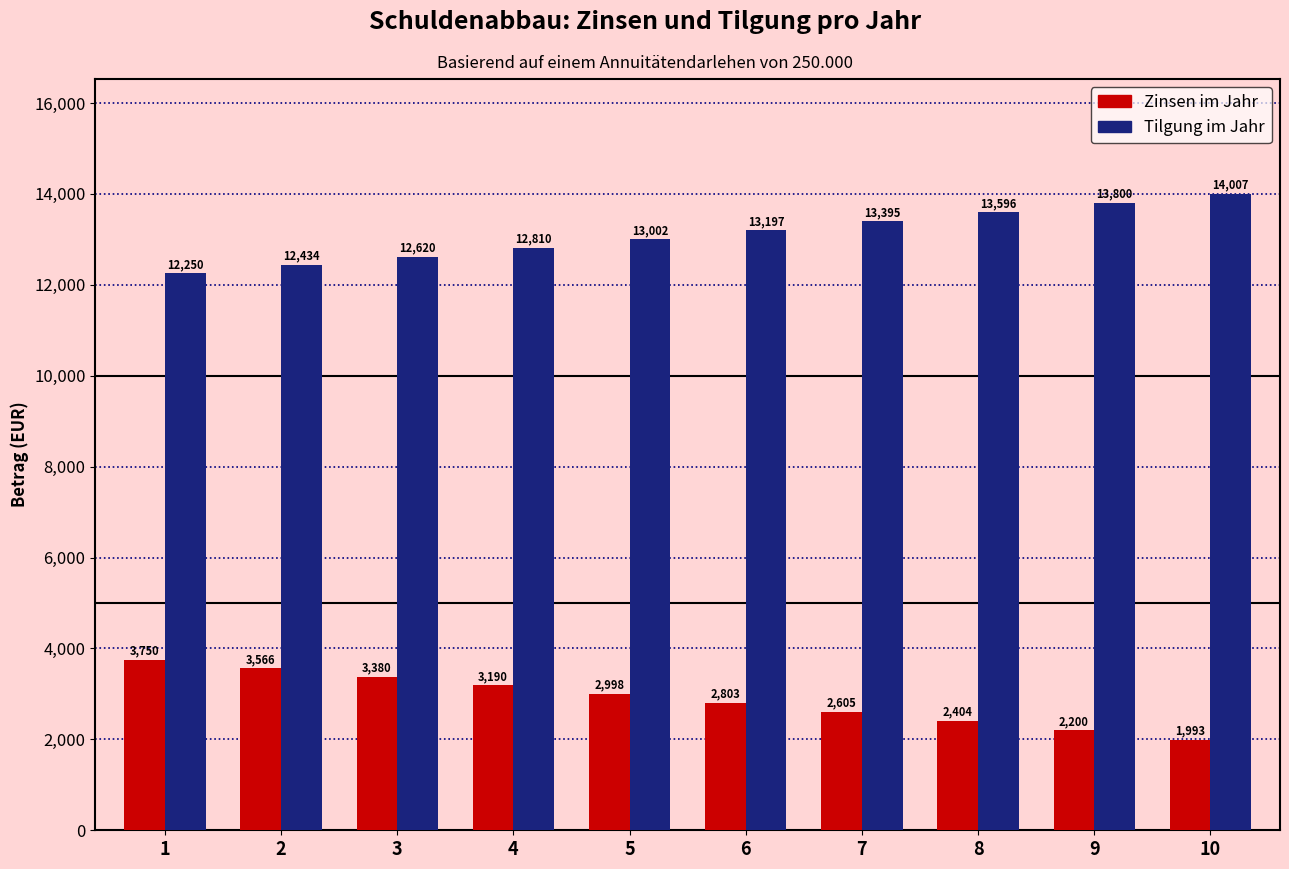

What is the difference between the highest and lowest values at 1?

8500.0